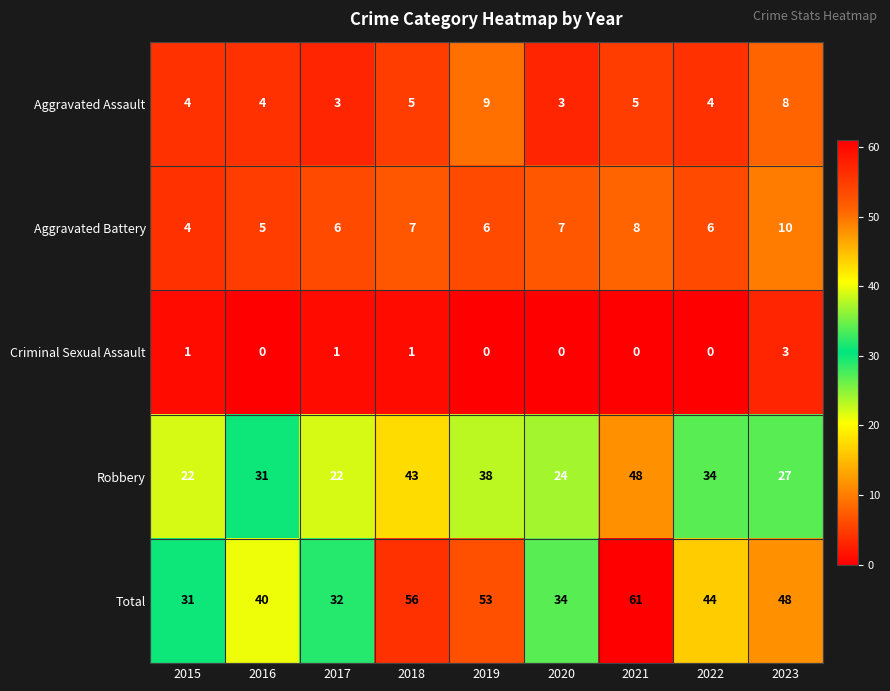

At how many categories does at least one series exceed 18?

9